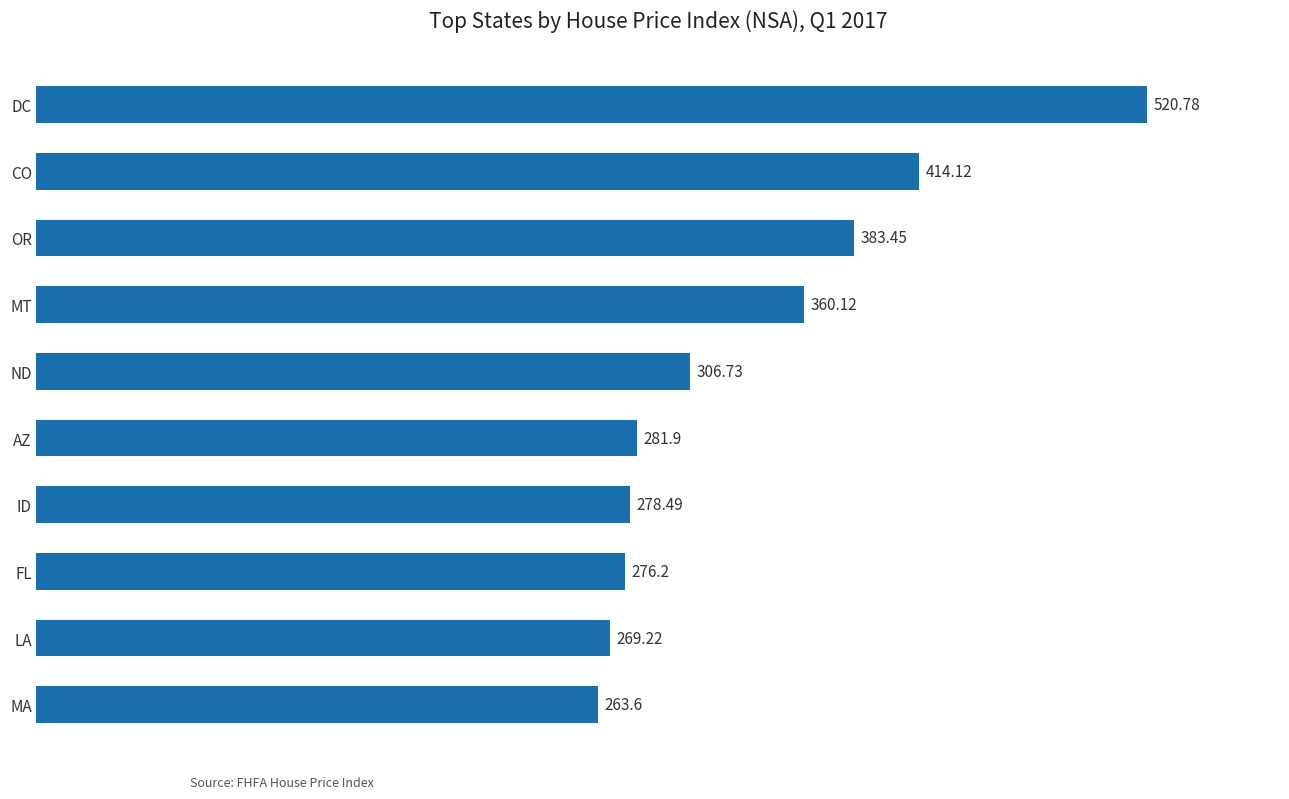

Between FL and DC, which is larger?

DC